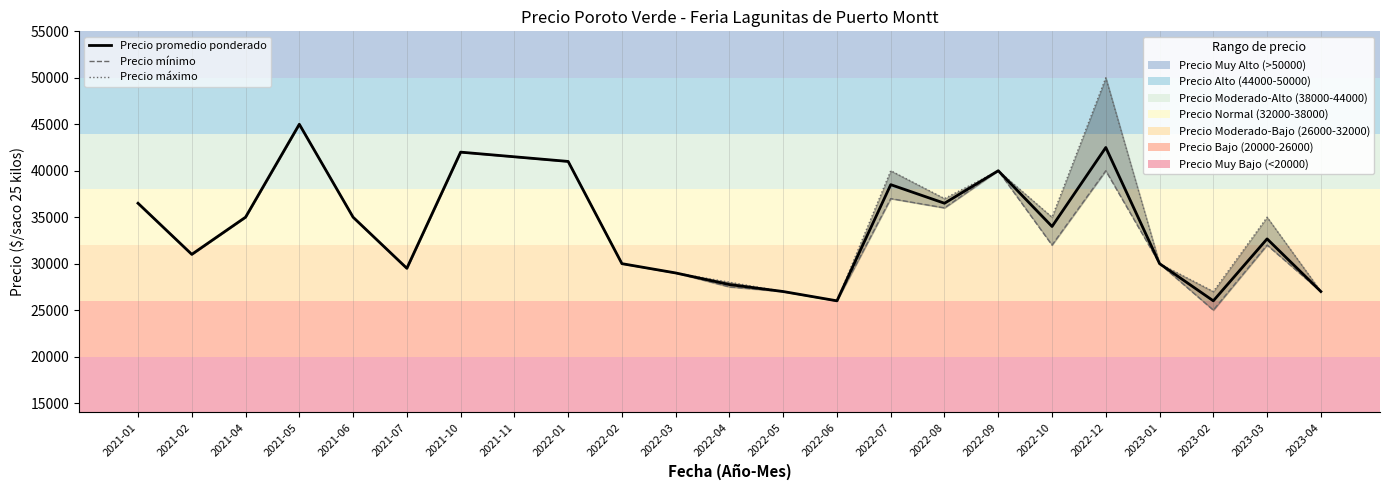

Is it true that Precio promedio ponderado equals 35000 at 2021-04?

True